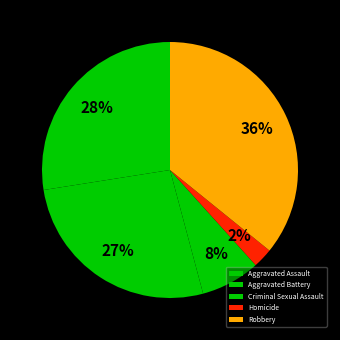

Approximately how many times larger is the value at Criminal Sexual Assault compared to Homicide?

3.0